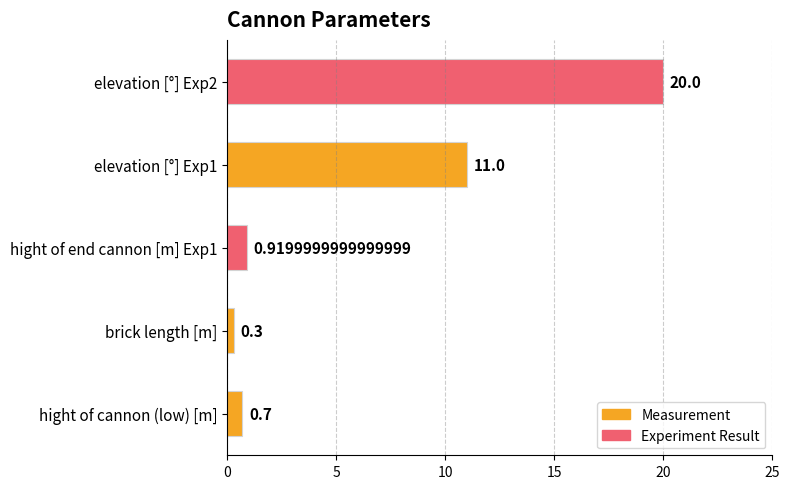

List the labels in order of value, largest first.

elevation [°] Exp2, elevation [°] Exp1, hight of end cannon [m] Exp1, hight of cannon (low) [m], brick length [m]